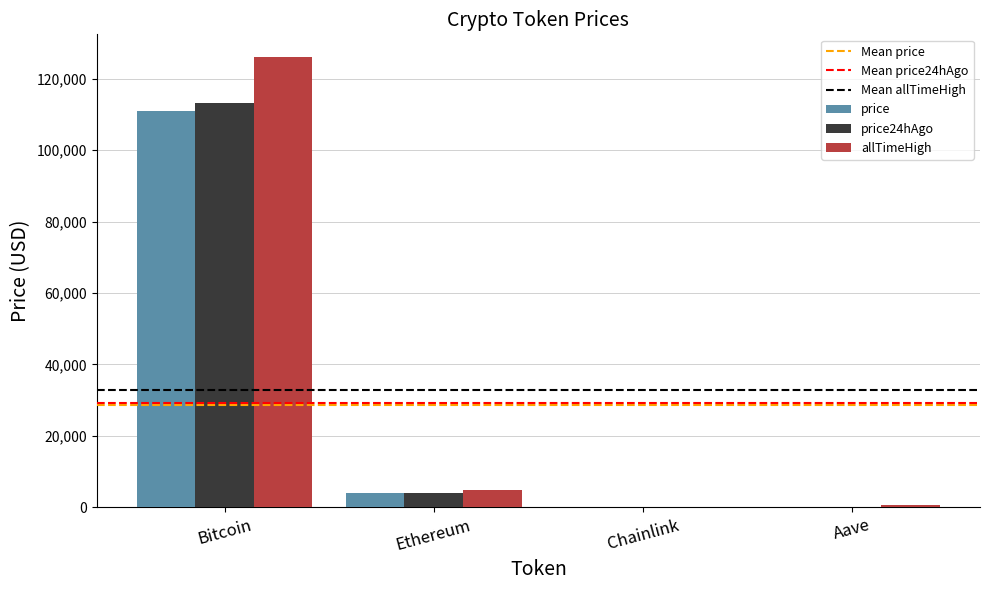

Does the chart contain stacked bars?

No